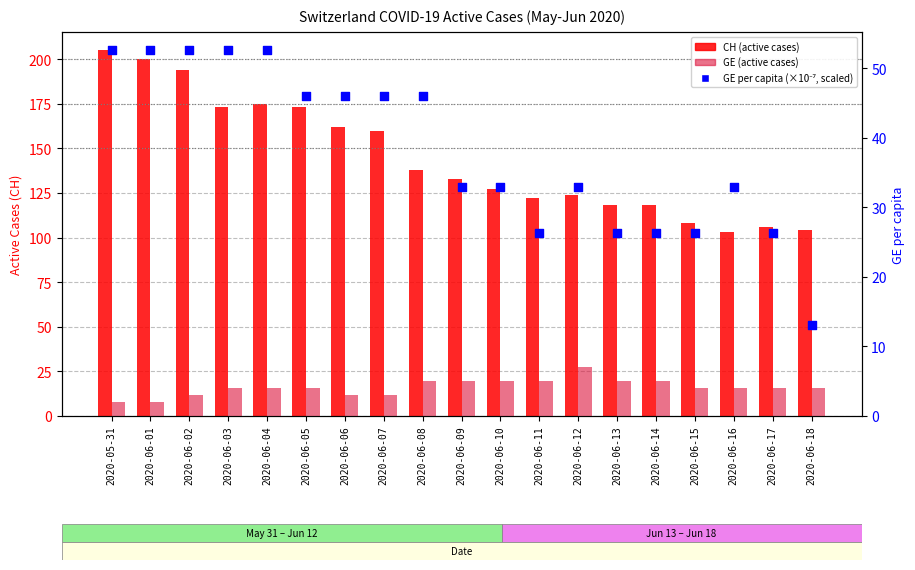

Which series contains the lowest Y value?

GE (active cases)